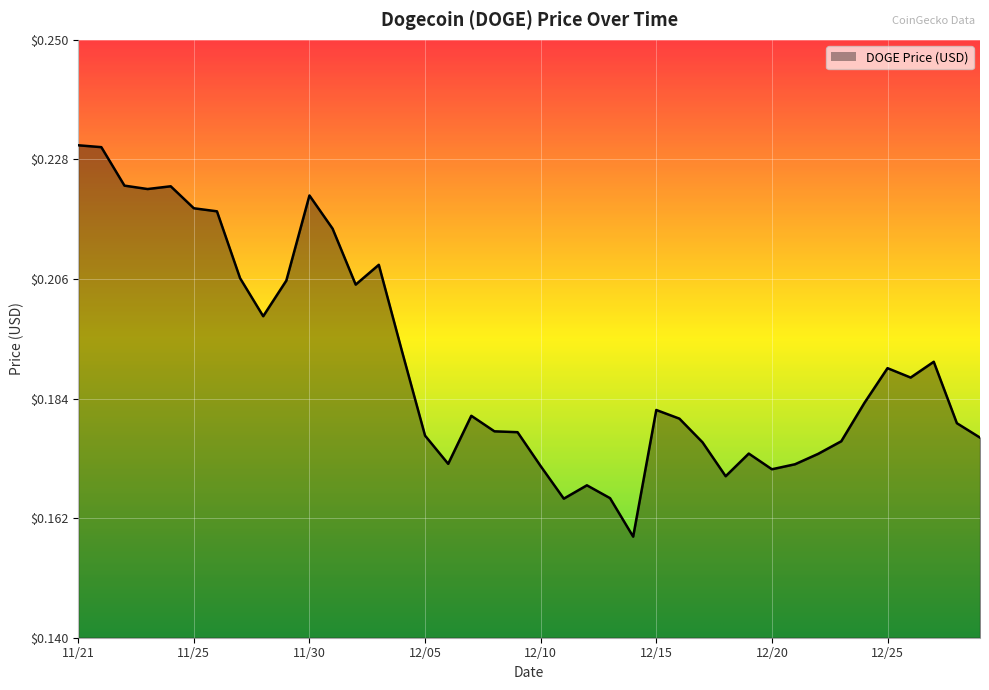

Does the chart have visible grid lines?

Yes